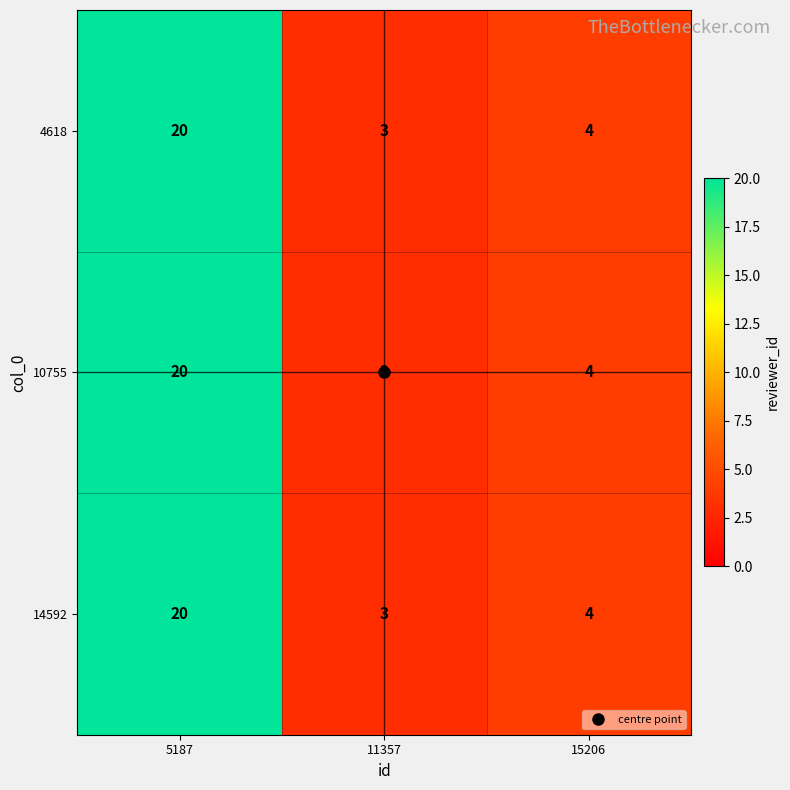

At how many categories does at least one series exceed 8?

1